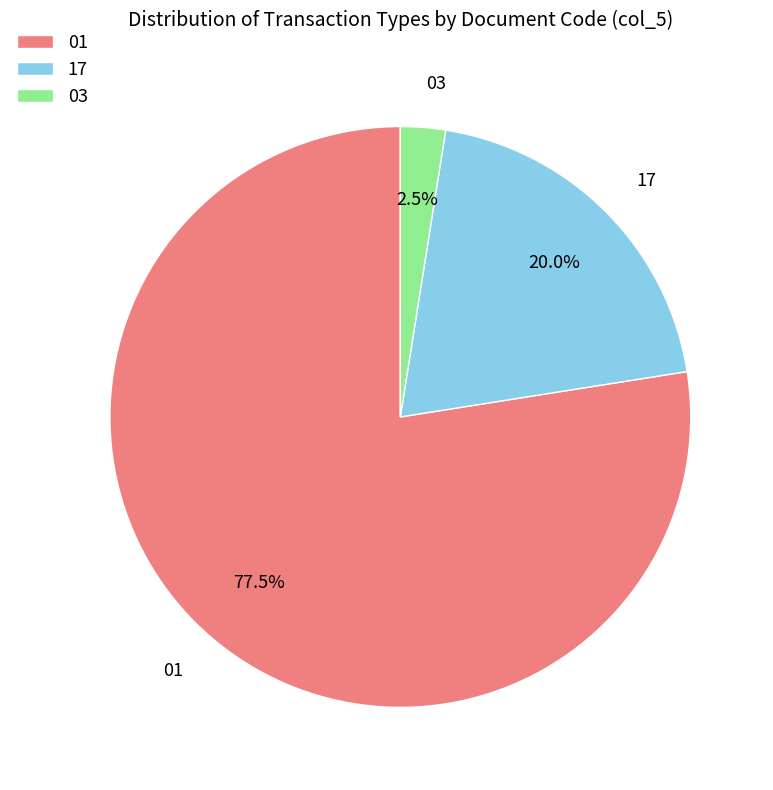

Which slice represents more than half of the pie?

01